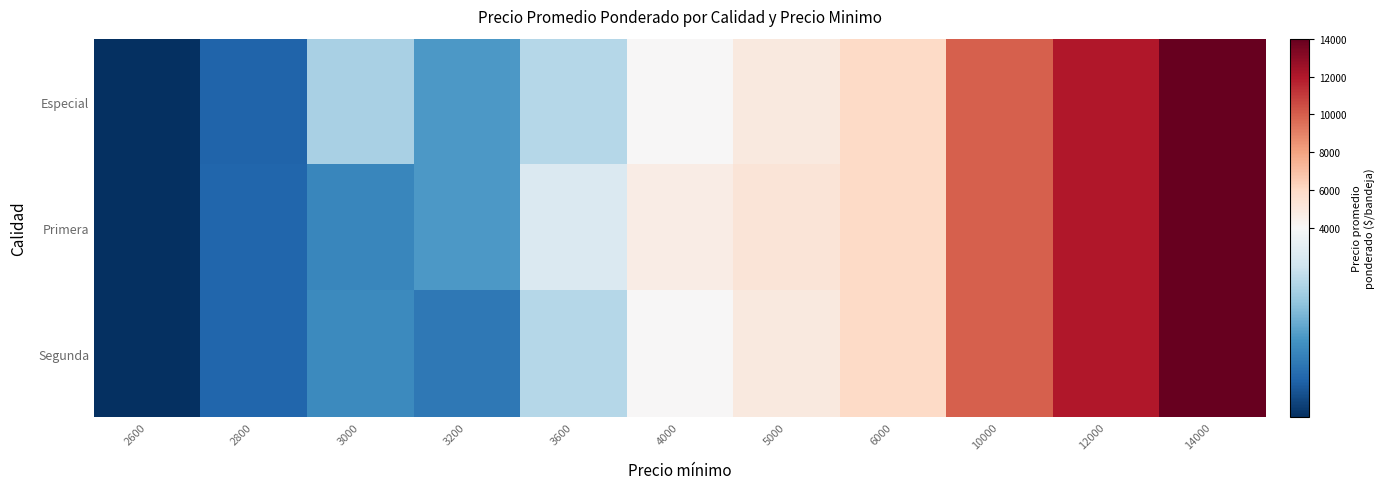

Reading left to right, what are all the values shown in this chart?

Especial: 2600=2600.0	2800=2884.0	3000=3543.0	3200=3200.0	3600=3600.0	4000=4000.0	5000=5000.0	6000=6000.0	10000=10000.0	12000=12000.0	14000=14000.0
Primera: 2600=2600.0	2800=2895.0	3000=3086.0	3200=3200.0	3600=3800.0	4000=4741.0	5000=5292.0	6000=6000.0	10000=10000.0	12000=12000.0	14000=14000.0
Segunda: 2600=2600.0	2800=2889.5	3000=3113.0	3200=3000.0	3600=3600.0	4000=4000.0	5000=5000.0	6000=6000.0	10000=10000.0	12000=12000.0	14000=14000.0